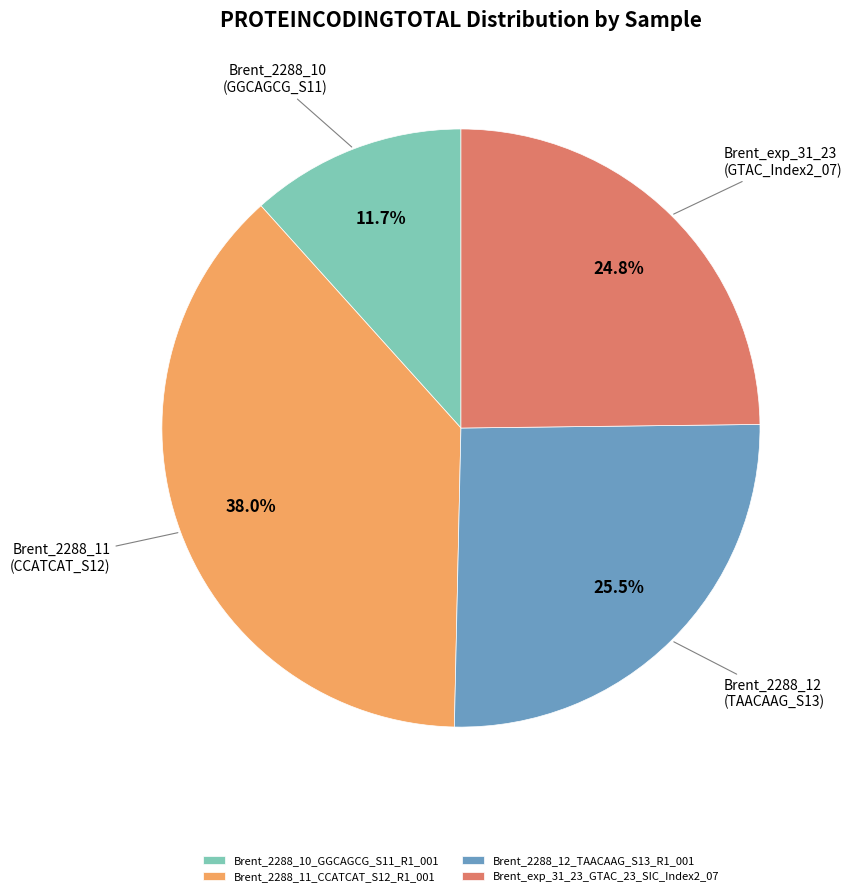

Count the number of slices in the pie.

4